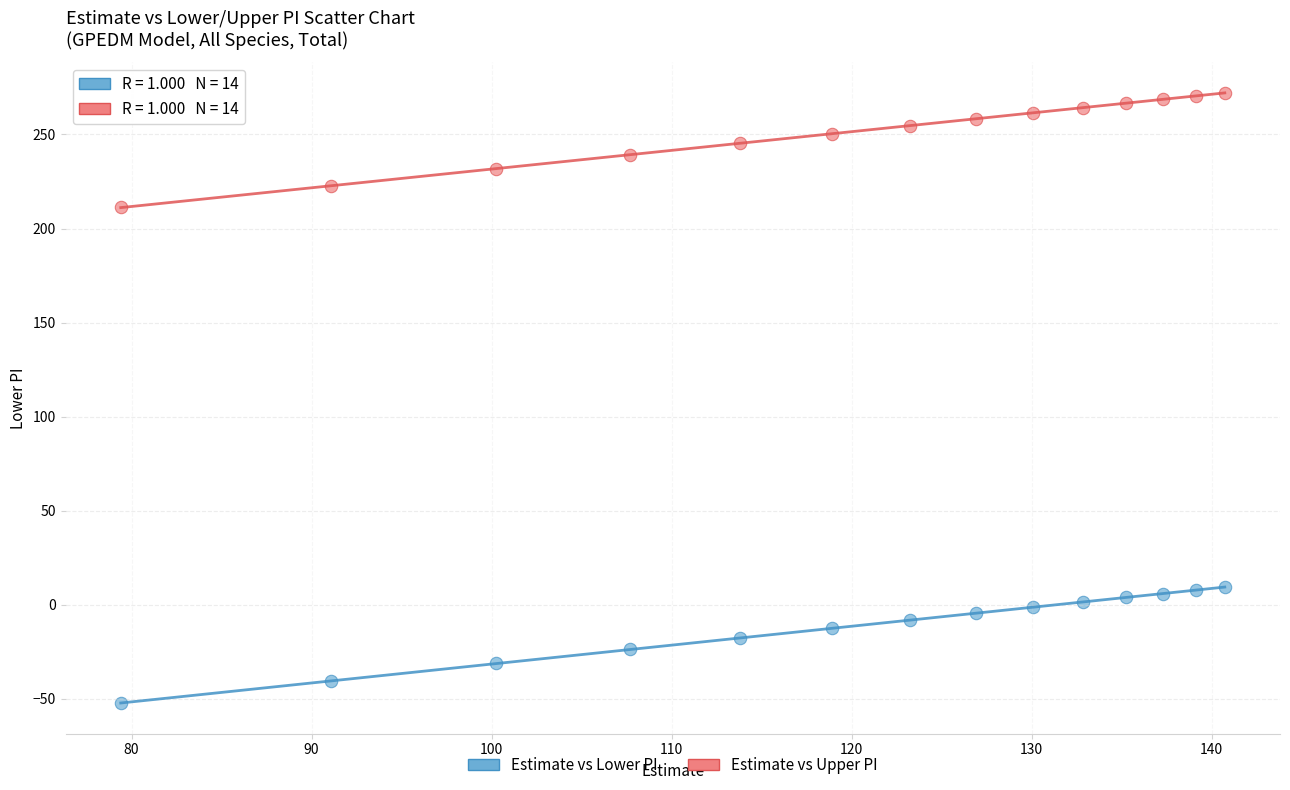

Which series reaches the maximum Y coordinate?

Estimate vs Upper PI